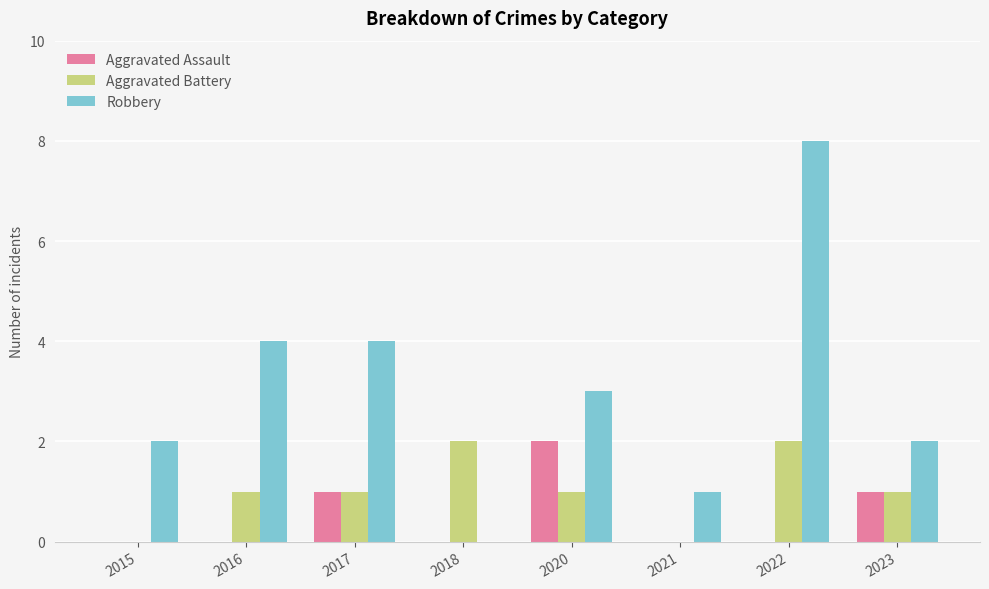

Does the chart contain stacked bars?

No